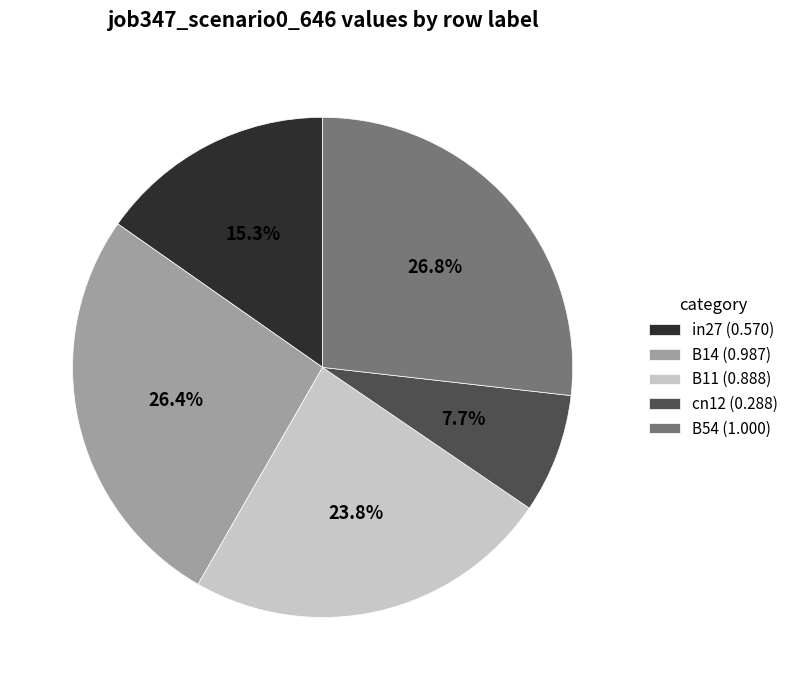

Between B54 (1.000) and in27 (0.570), which is larger?

B54 (1.000)